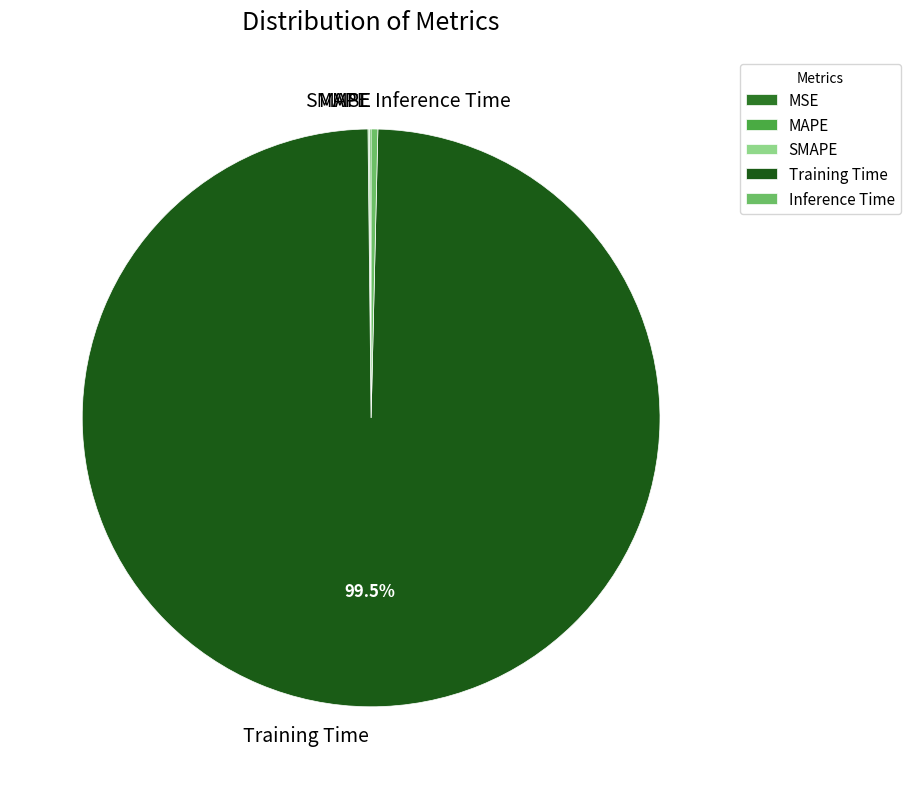

Is there any slice that represents more than half of the pie?

Yes